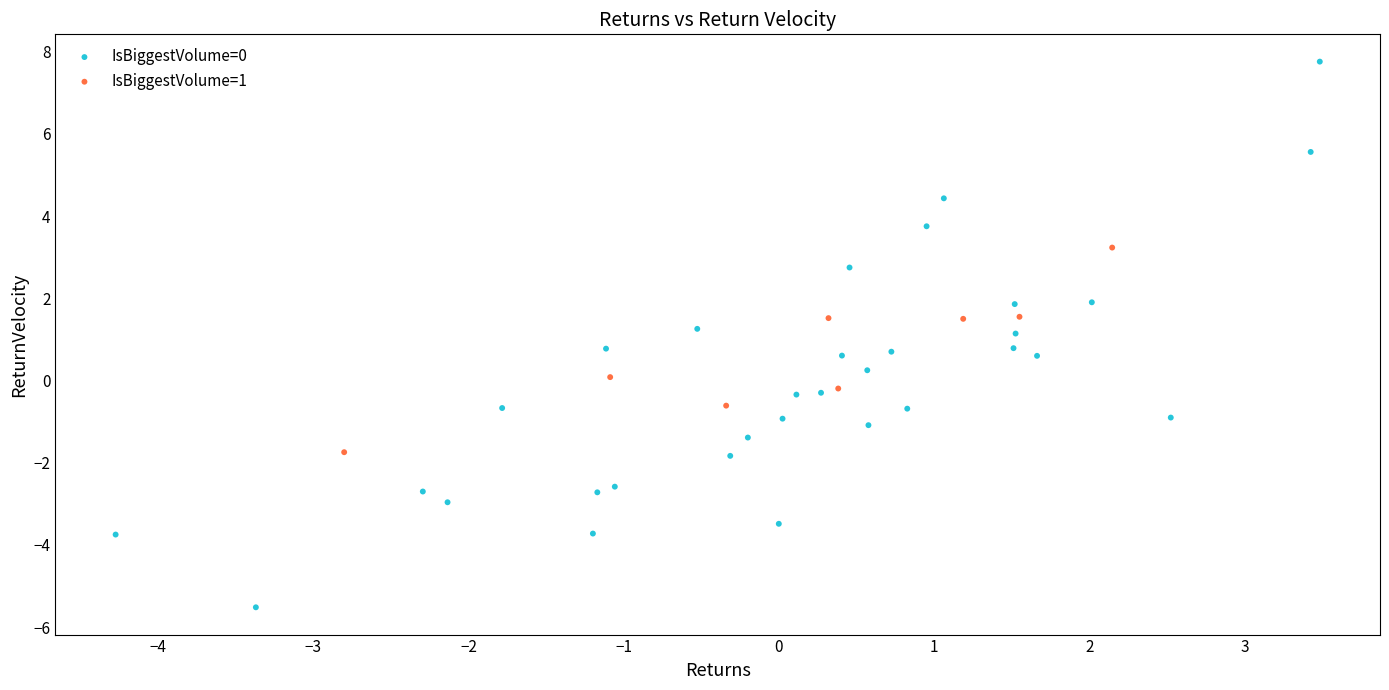

Which series contains the lowest Y value?

IsBiggestVolume=0